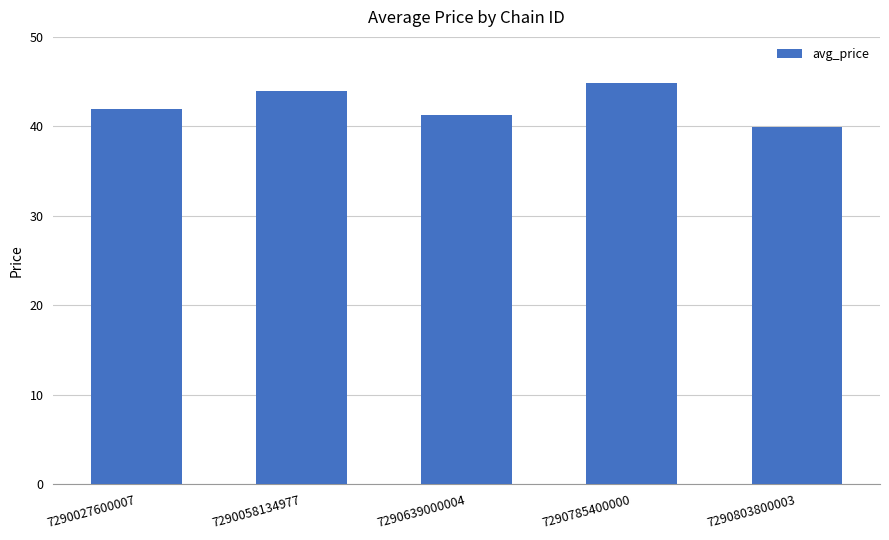

How many values are below 41?

1